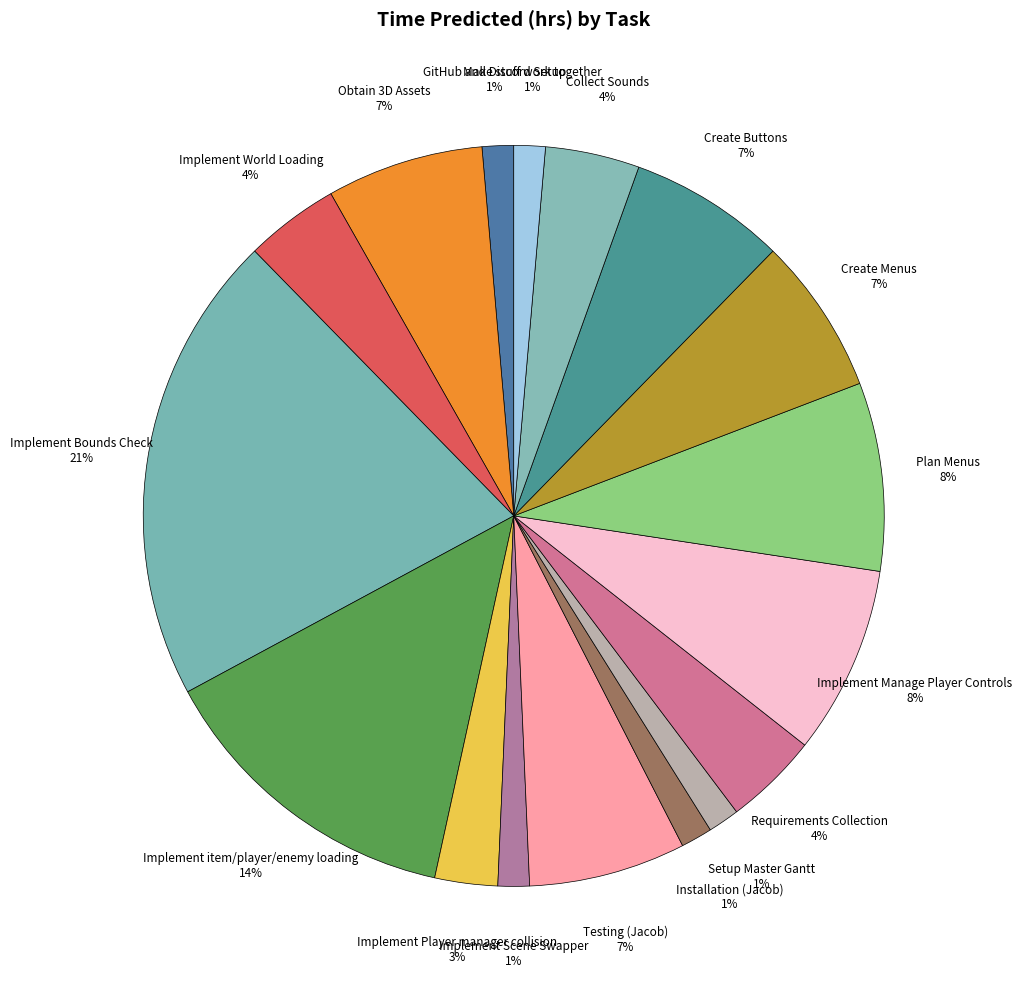

What percentage is the Obtain 3D Assets slice, to the nearest percent?

7%